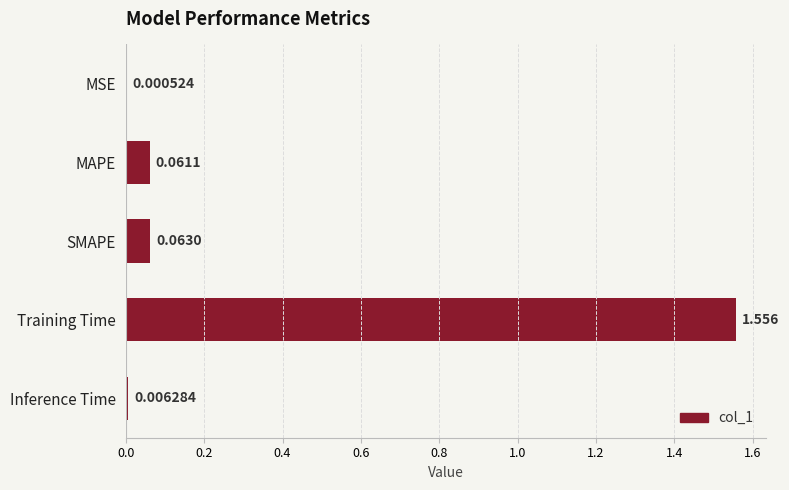

Between SMAPE and MAPE, which is larger?

SMAPE